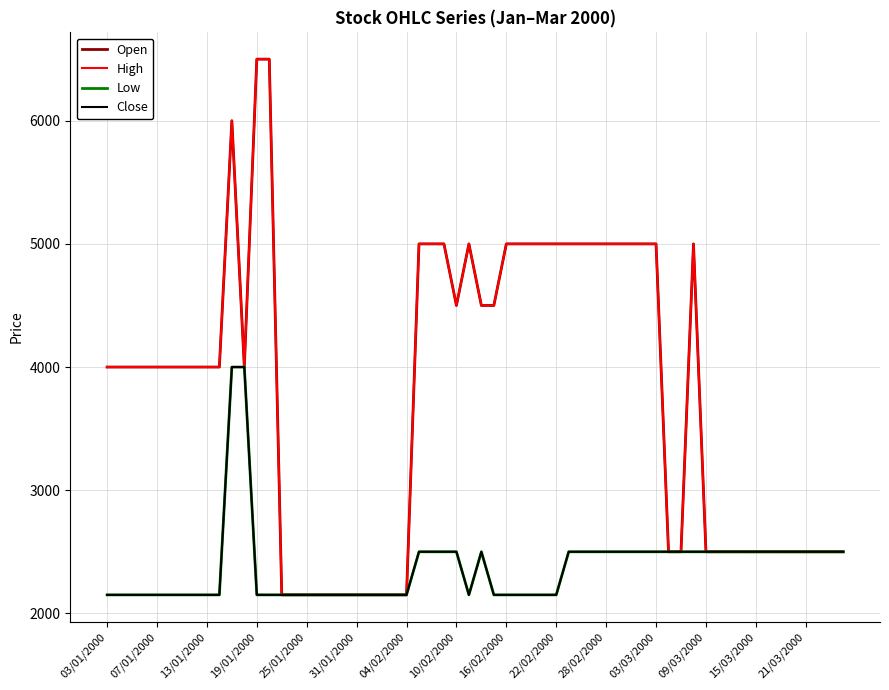

True or false: High and Open intersect in this chart.

False